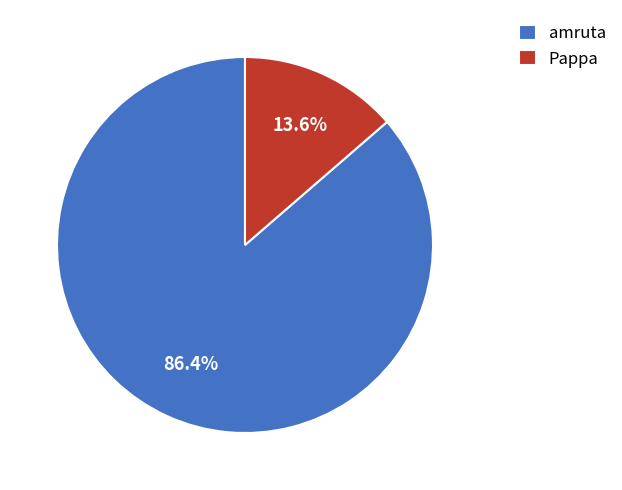

Is there any slice that represents more than half of the pie?

Yes